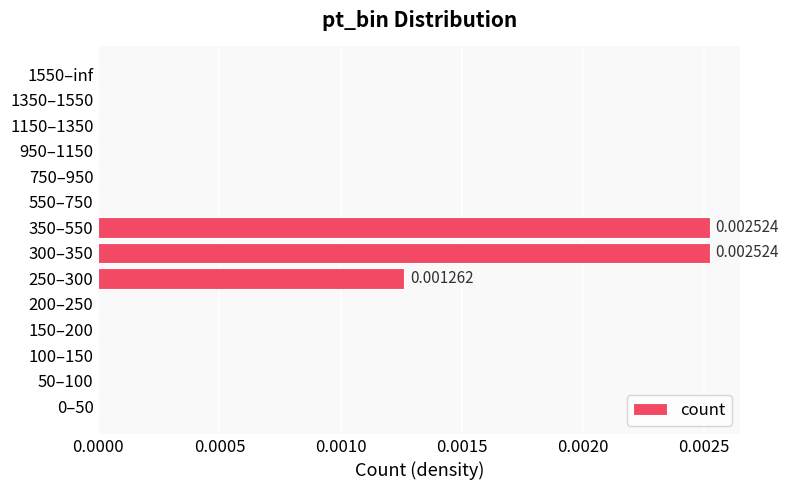

Which has a higher value, 1550–inf or 300–350?

300–350